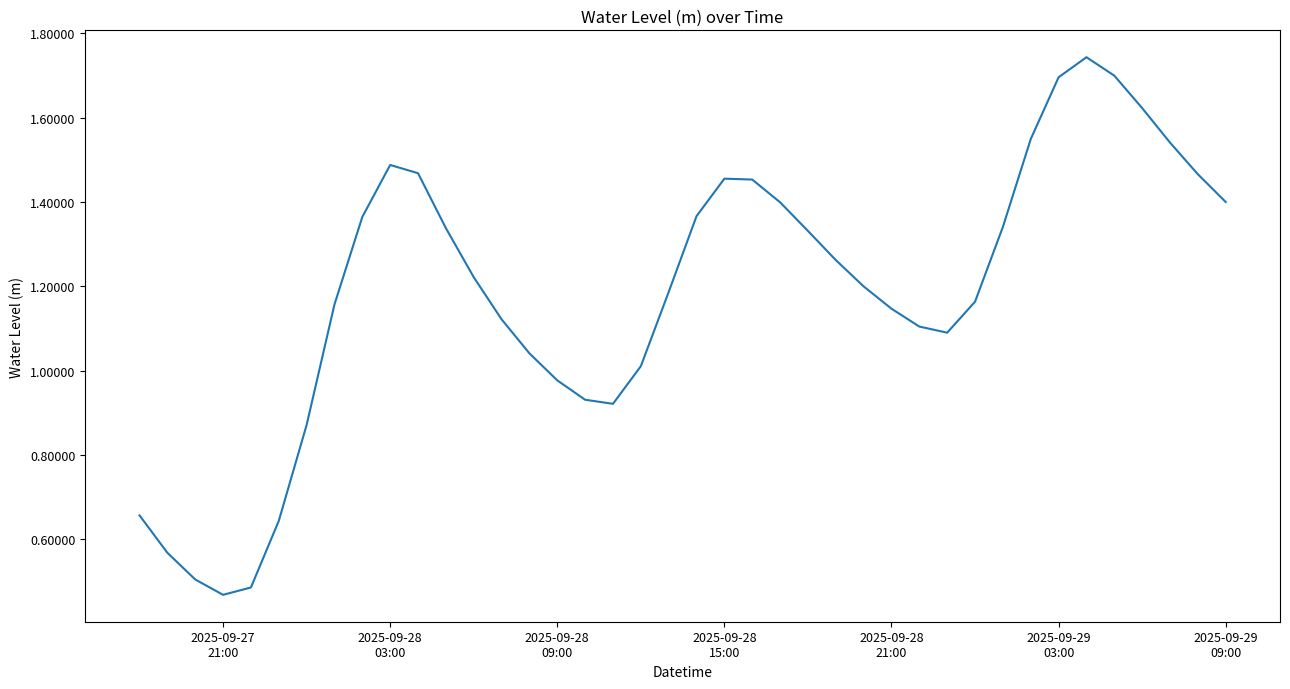

How many lines are shown in the chart?

1